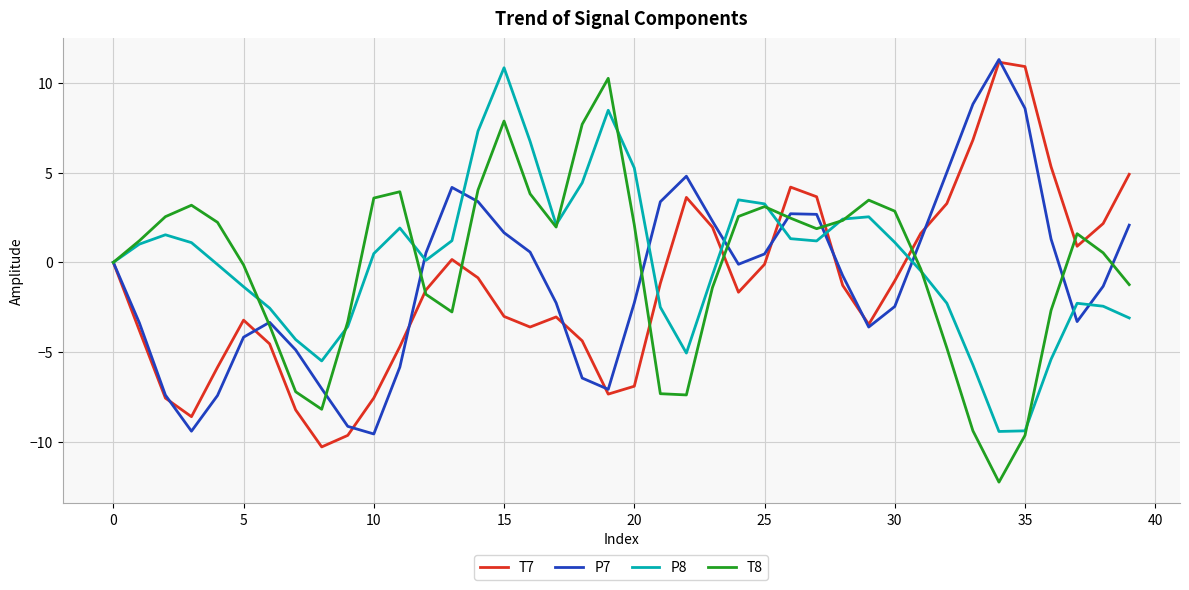

What is the greatest value displayed?

11.3